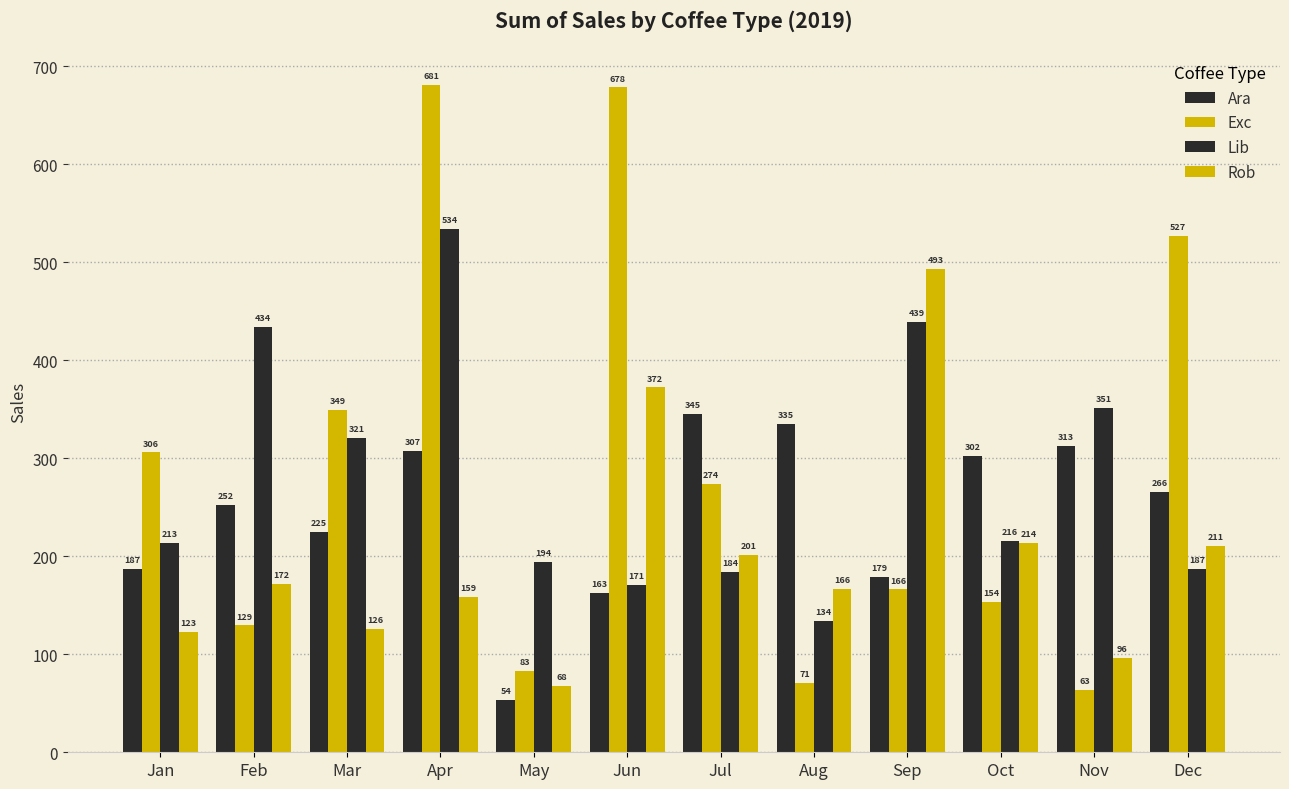

The value of Exc at Feb is 174.1. True or false?

False